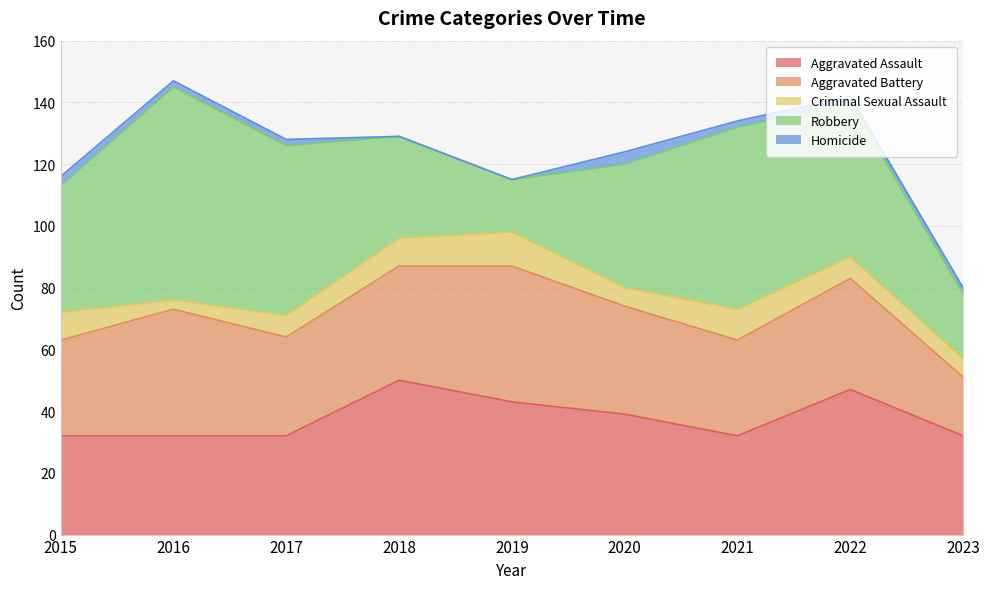

How many series are shown in this chart?

5